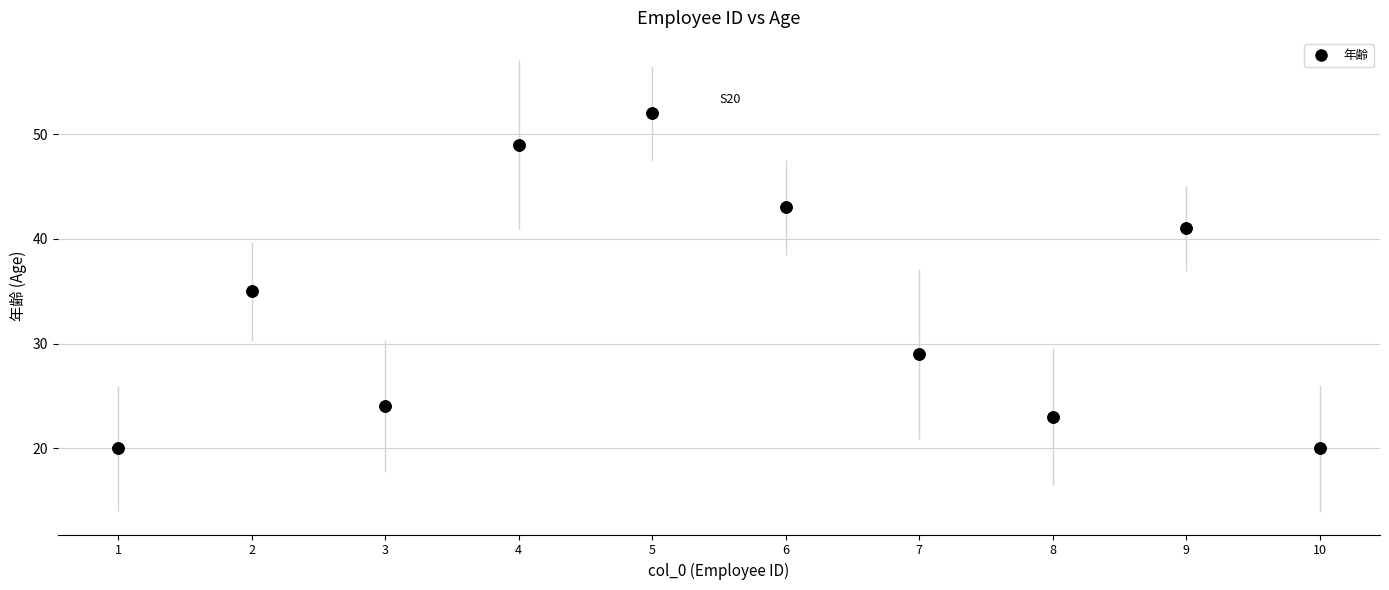

Approximately how many times larger is the value at 6 compared to 2?

1.2